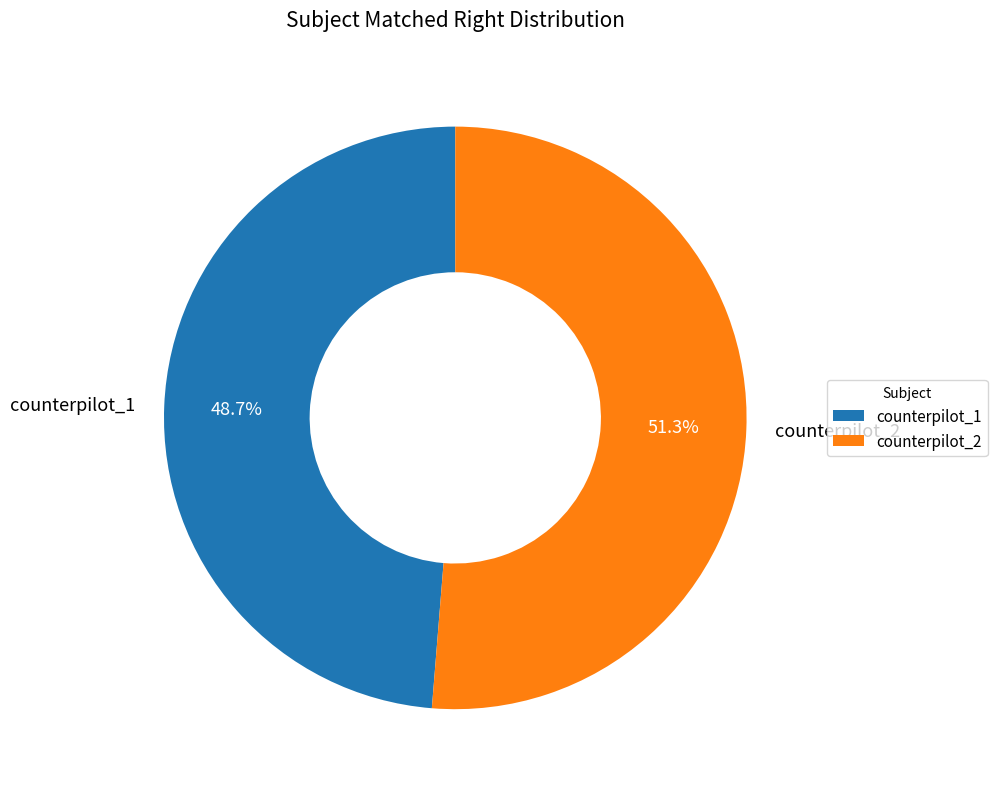

Which category has the biggest portion of the pie?

counterpilot_2